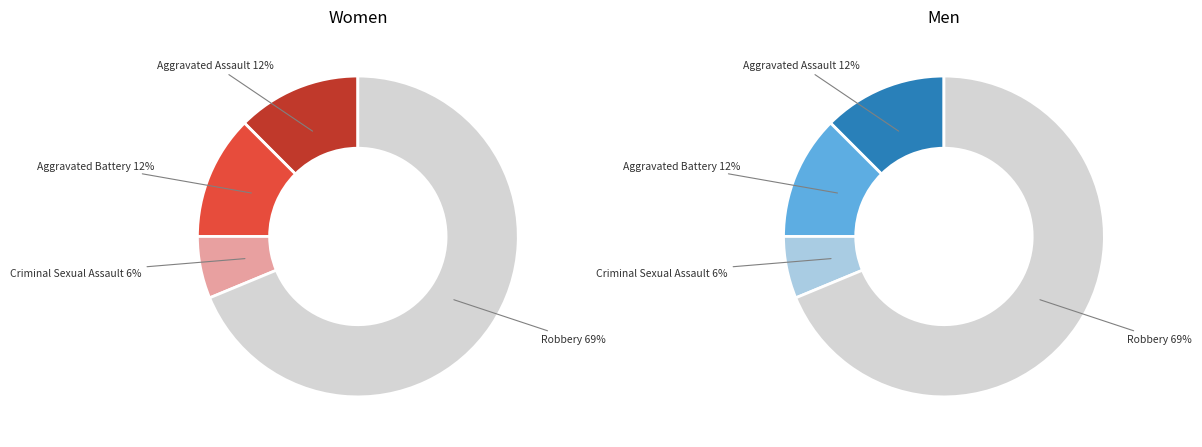

How many segments does this pie chart have?

4